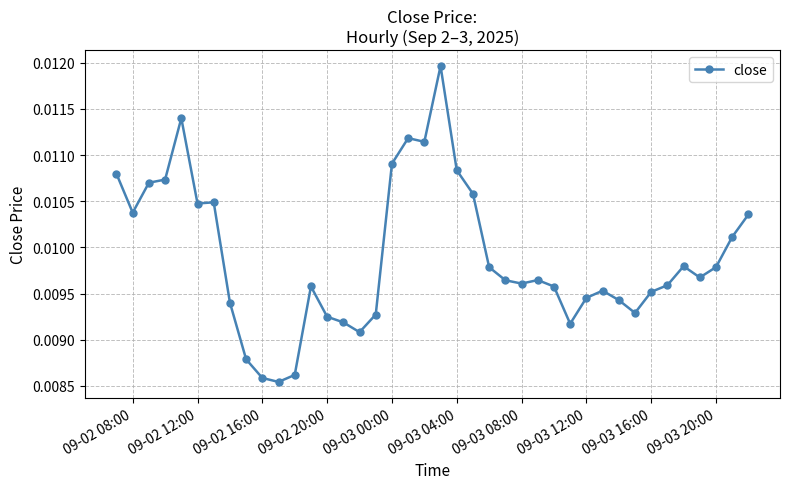

True or false: there are more than 0 points higher than both neighbors.

True